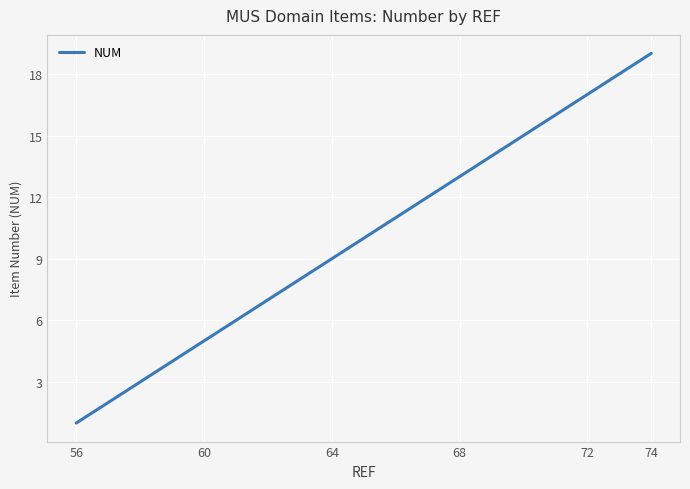

How many series are shown in this chart?

1